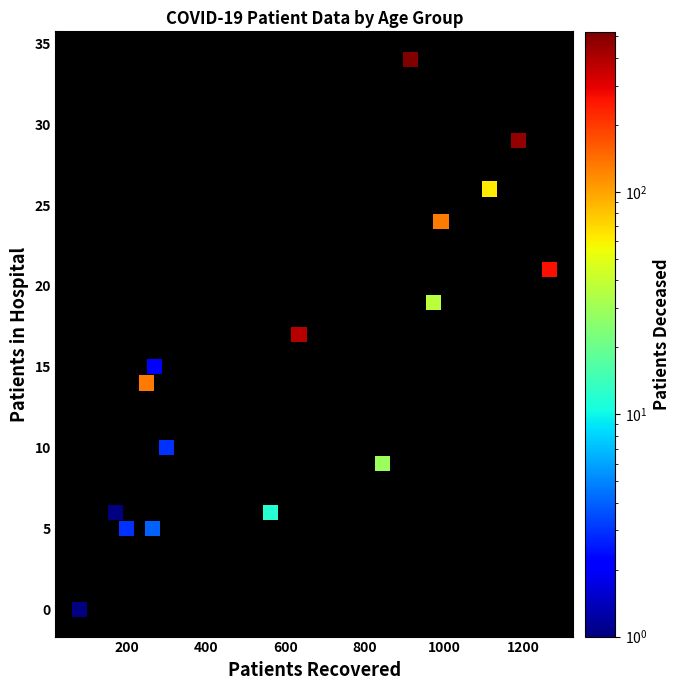

What is the range of X values (max minus min)?

1185